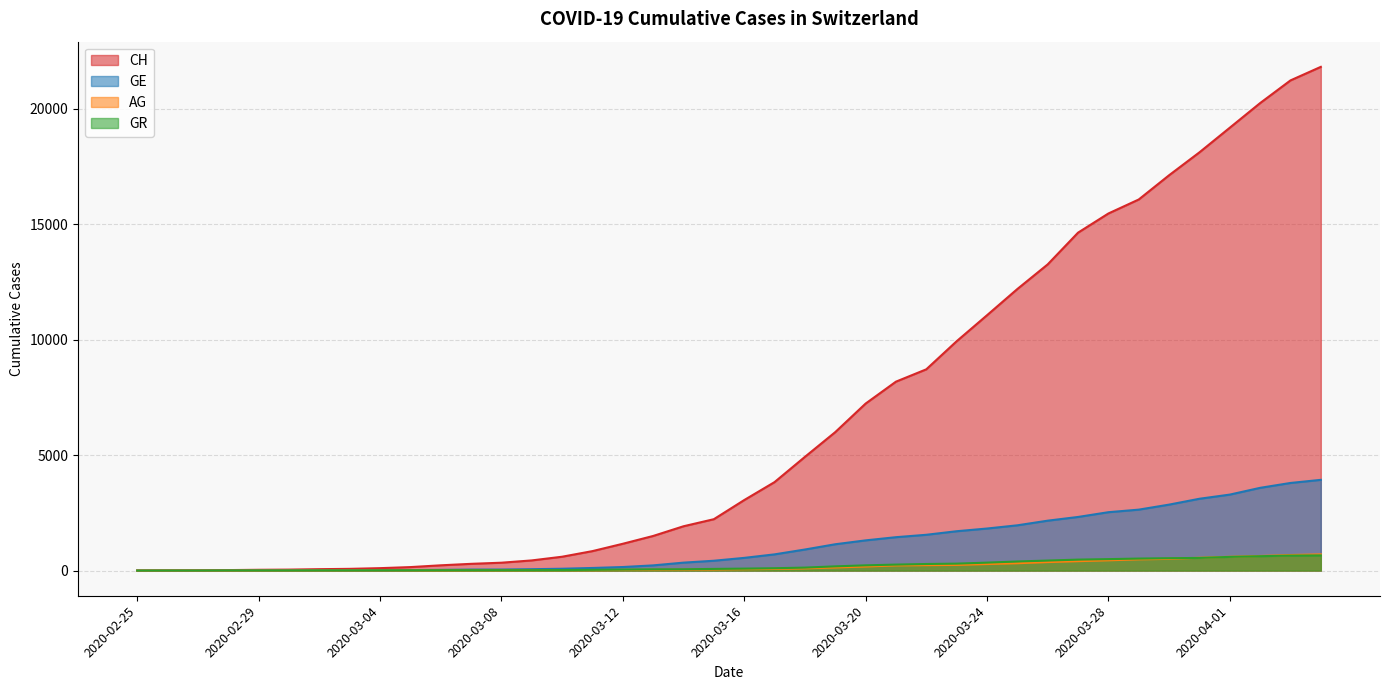

How many categories are shown in the chart?

40